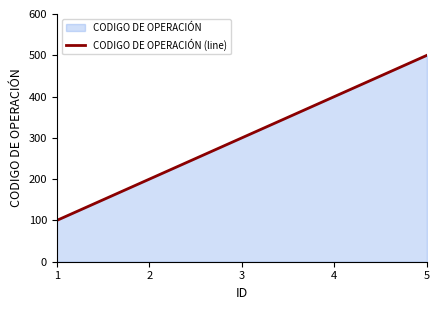

What is the change in value from 1 to 5?

+400